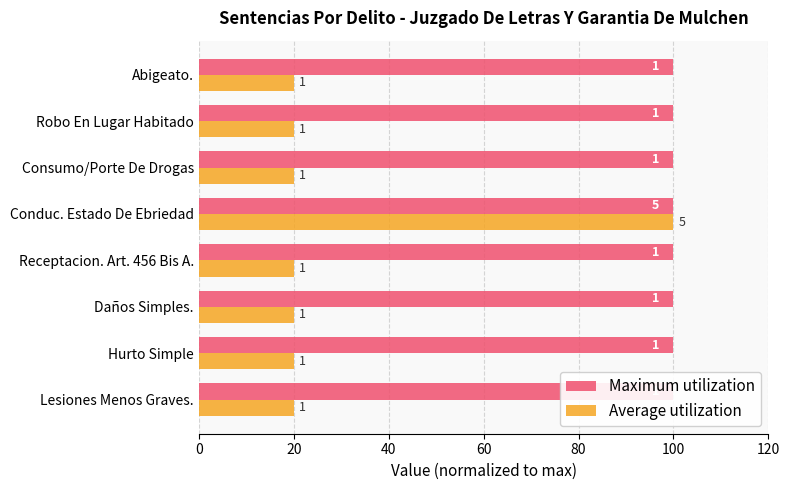

Which series has the largest total across all categories?

Average utilization